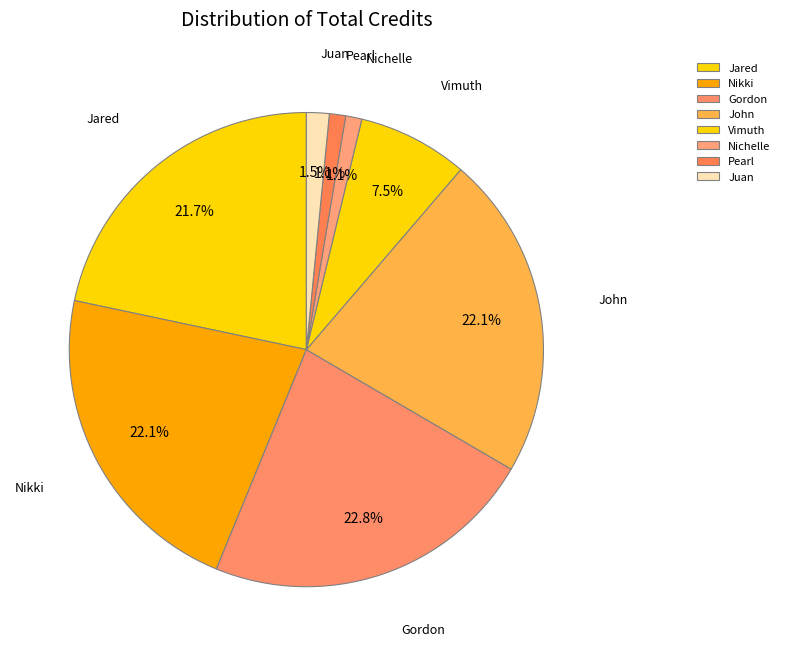

How many segments does this pie chart have?

8